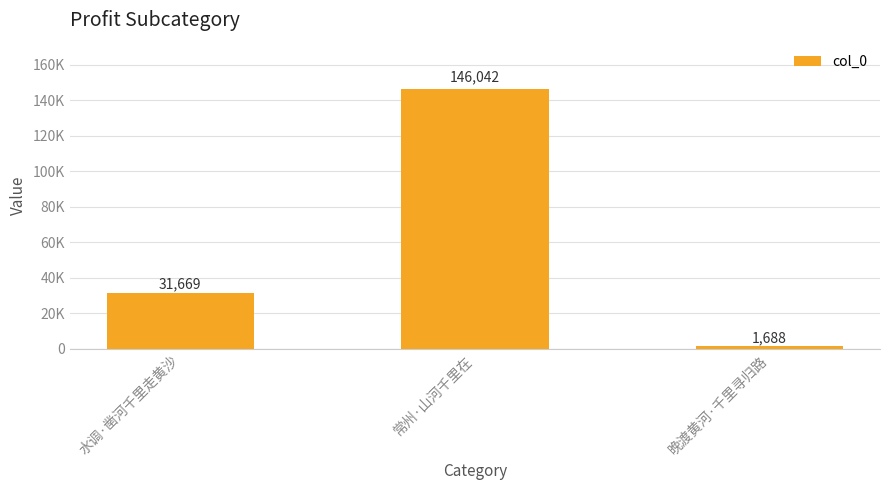

List the labels in order of value, smallest first.

晚渡黄河·千里寻归路, 水调·凿河千里走黄沙, 常州·山河千里在